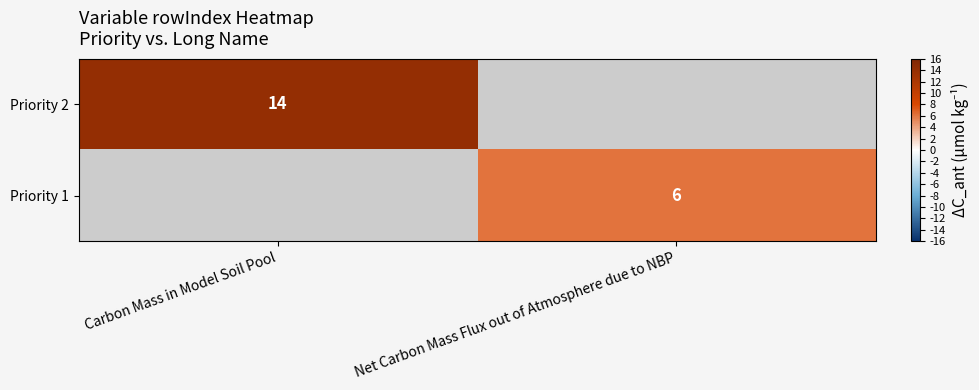

True or false: Priority 1 has a value of 8.4 at Net Carbon Mass Flux out of Atmosphere due to NBP.

False